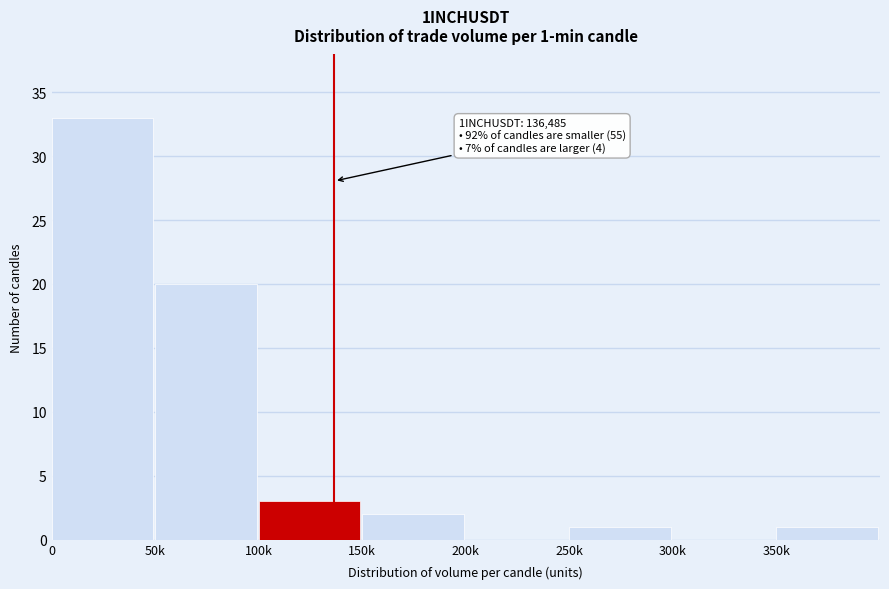

Reading left to right, list all the values displayed in this chart.

0=33	50k=20	100k=3	150k=2	200k=0	250k=1	300k=0	350k=1